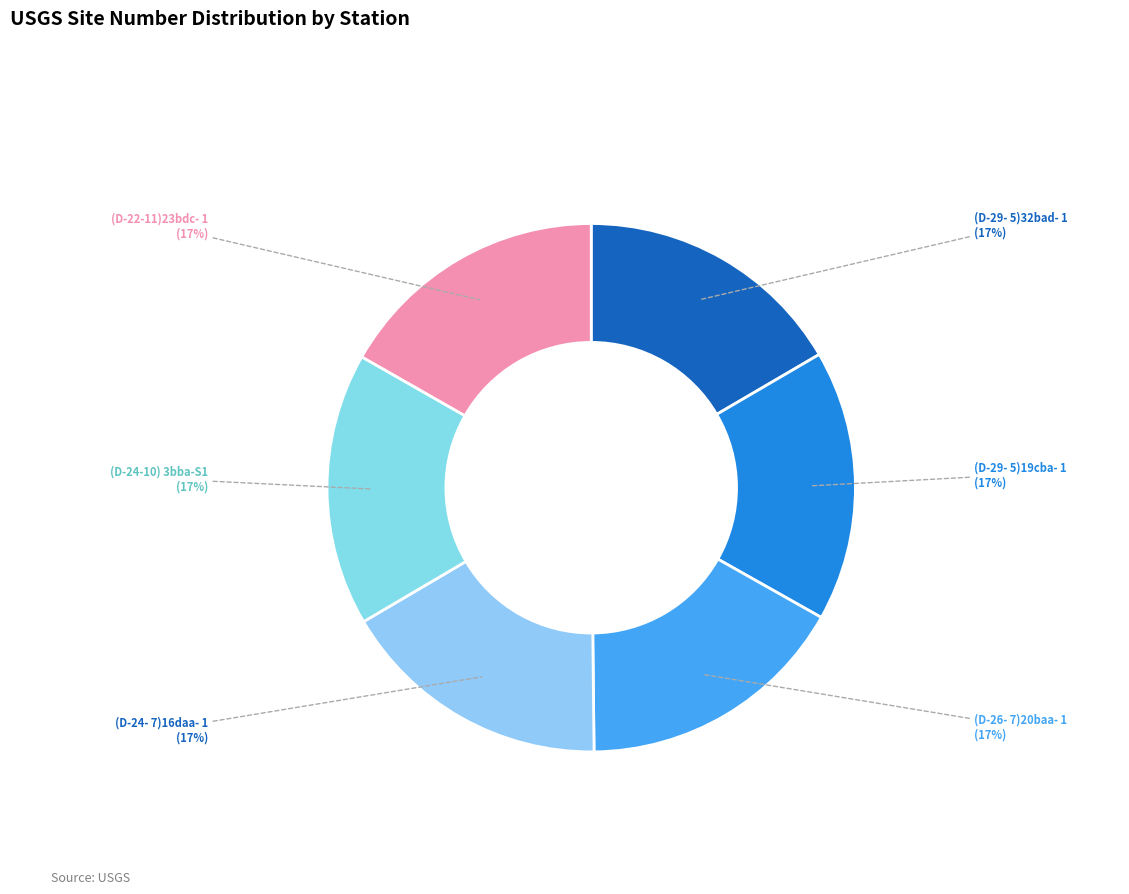

True or false: (D-29- 5)32bad- 1 accounts for 17% of the total.

True